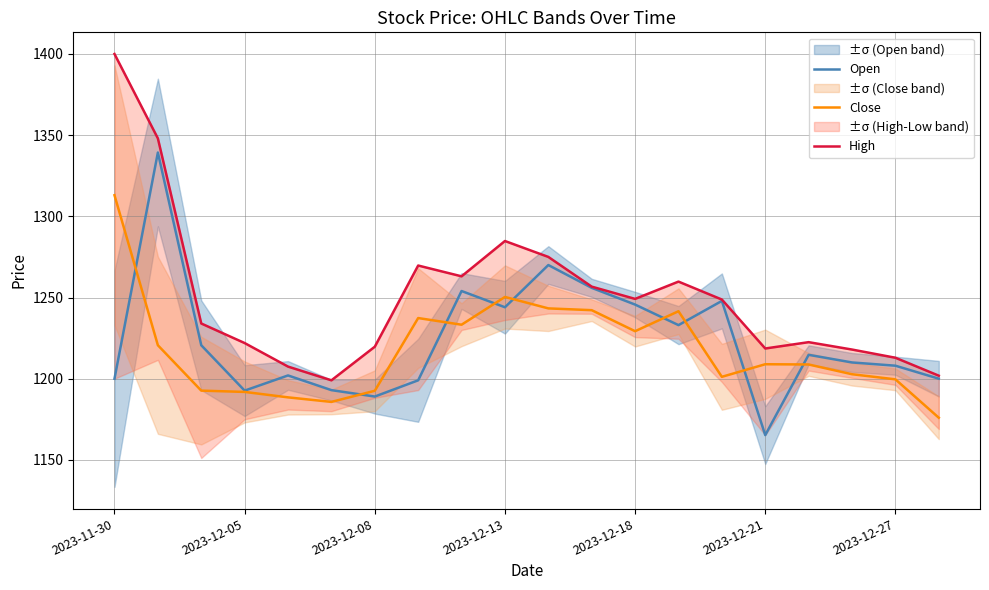

What is the value of the Open point at the 18th from the left?

1210.0